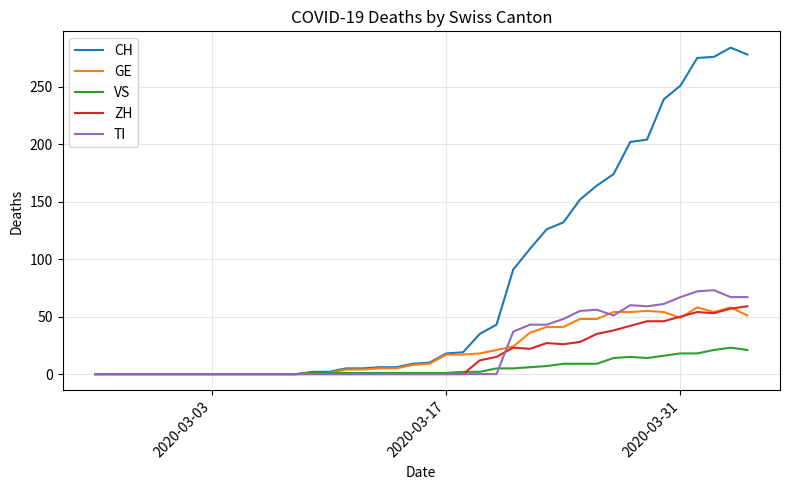

What is the sum of all ZH values?

633